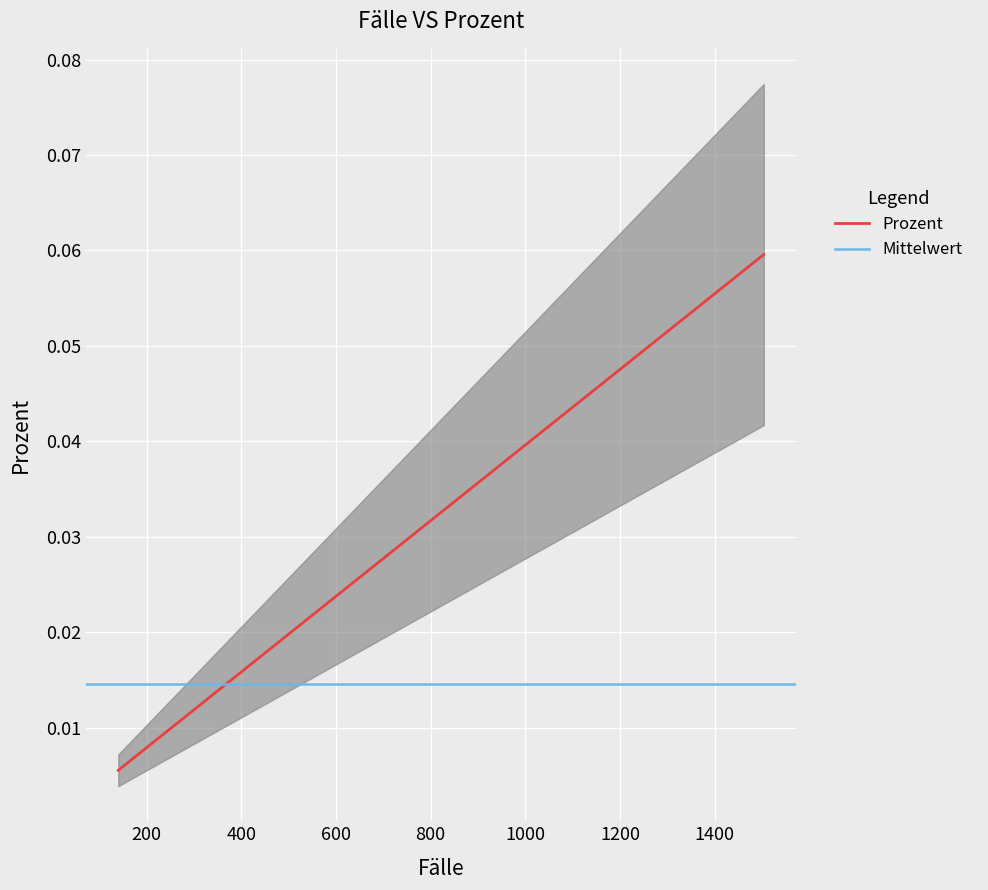

List the labels in order of value, largest first.

1504, 962, 574, 528, 522, 493, 425, 260, 209, 207, 191, 189, 177, 176, 173, 168, 166, 161, 147, 140